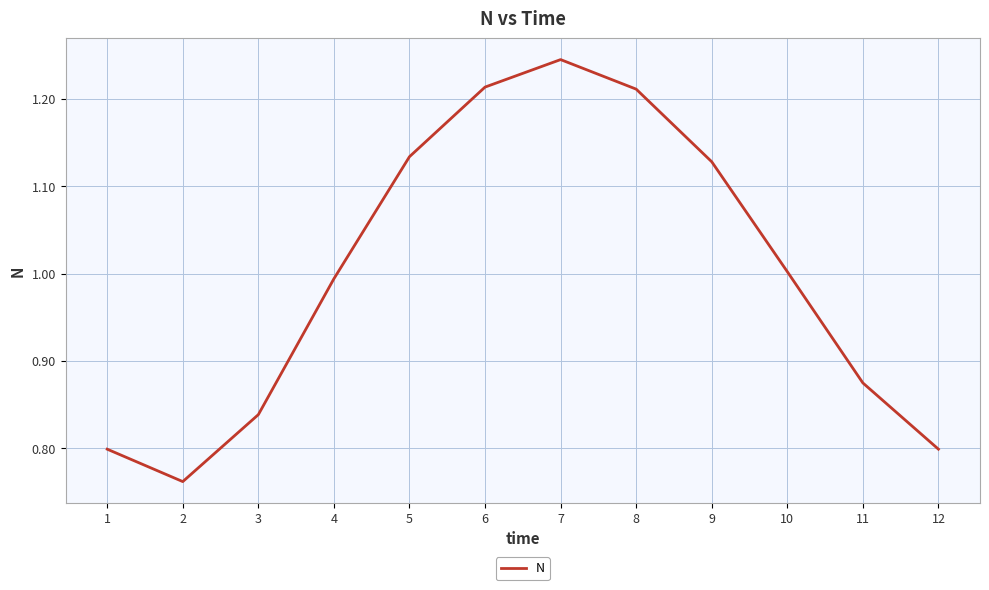

The chart shows a value of 1.7 at 9. True or false?

False